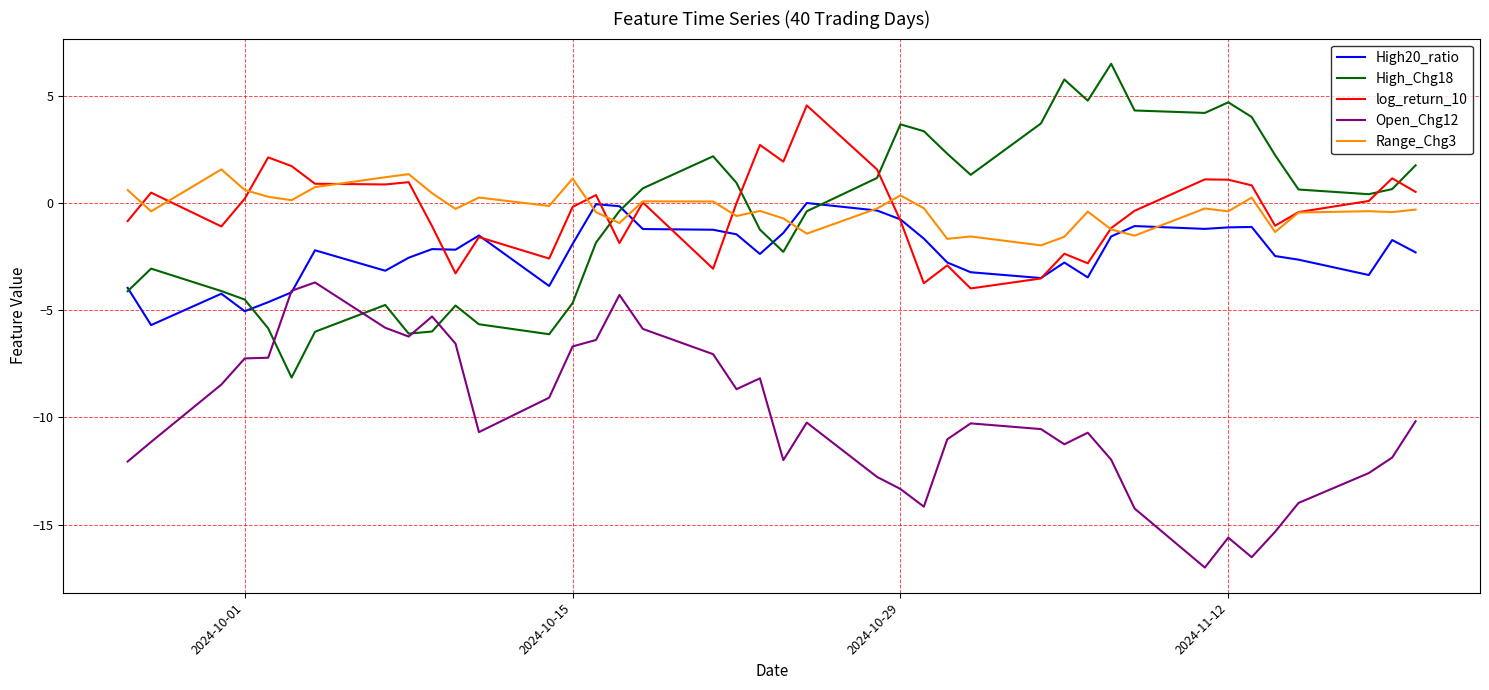

What is the lowest value of the log_return_10 series?

-4.0